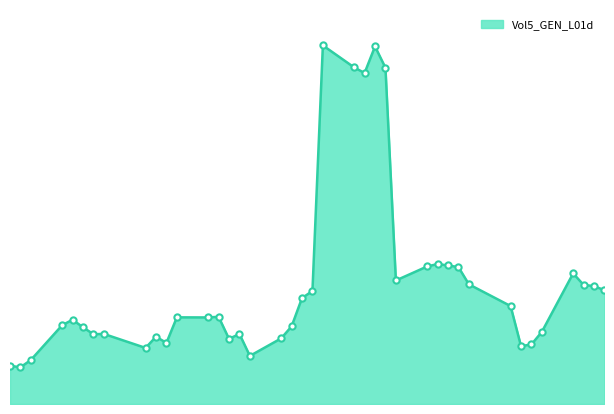

How many lines are shown in the chart?

1